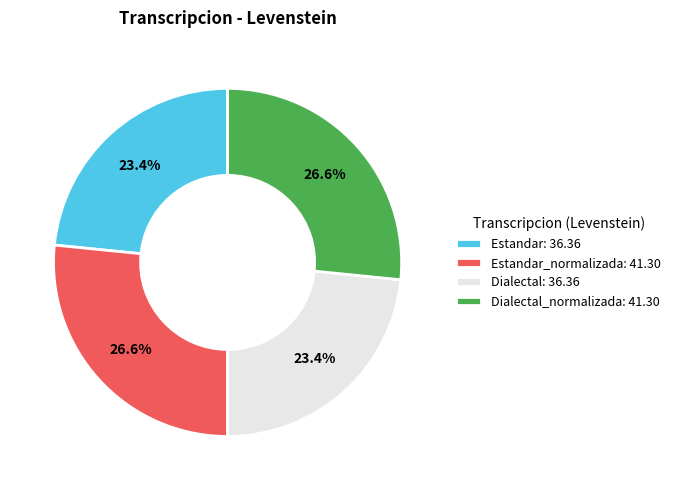

To the nearest percent, what is the difference between the largest and smallest slice percentages?

3%